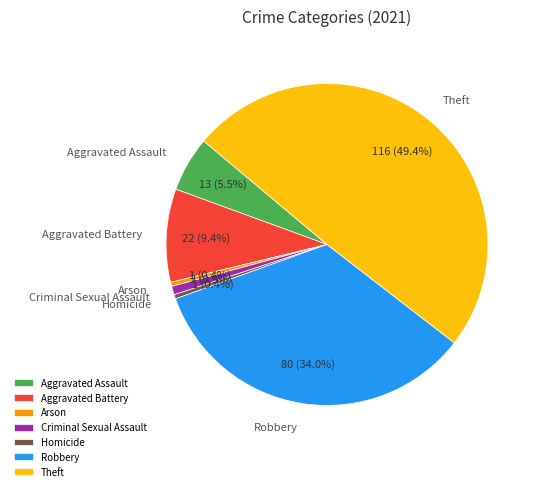

To the nearest percent, what is the difference between the largest and smallest slice percentages?

49%